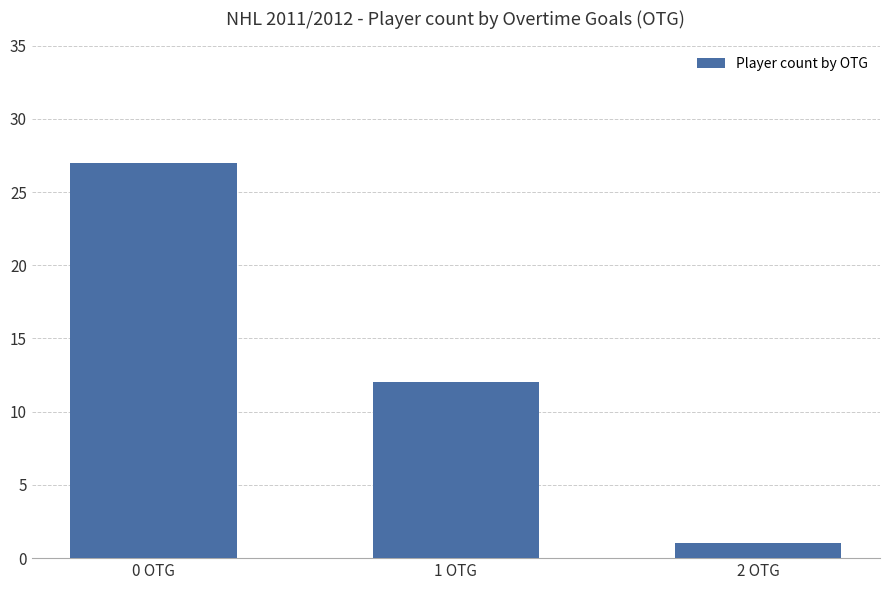

Rank the categories by value from lowest to highest.

2 OTG, 1 OTG, 0 OTG